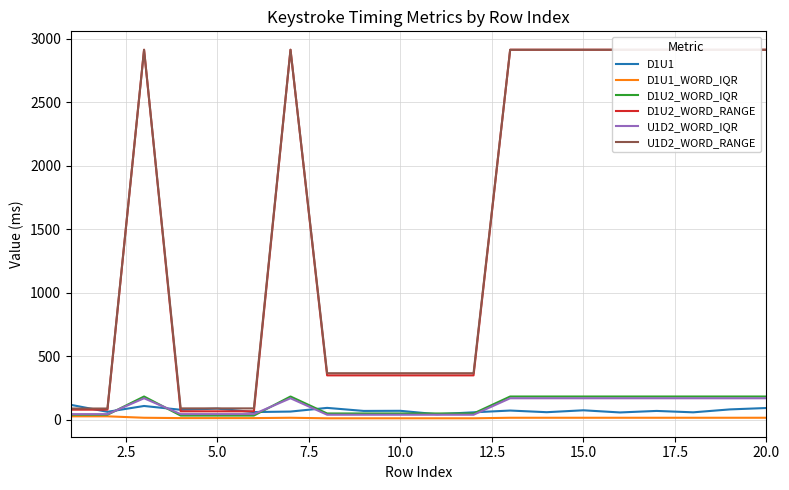

Which series has the widest spread of values?

D1U2_WORD_RANGE